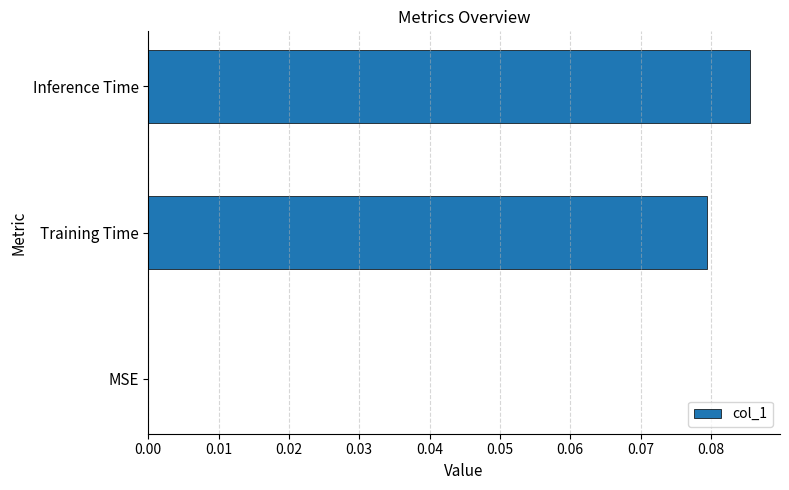

Which category has the highest value across all series?

Inference Time